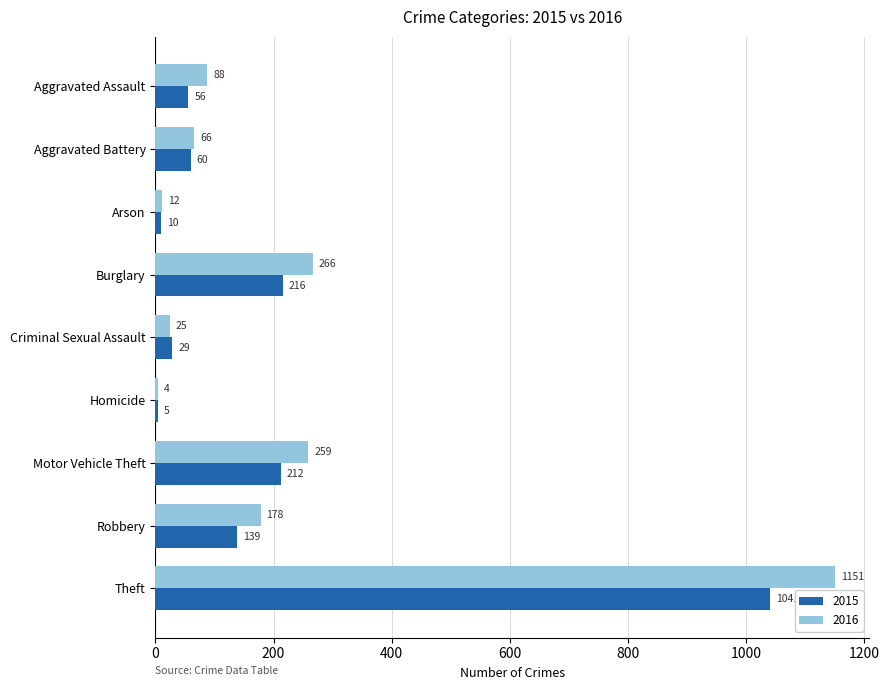

What is the difference between the second highest and second lowest values in the 2015 series?

206